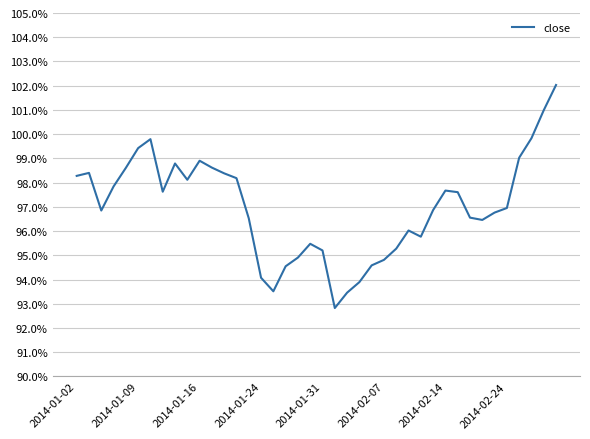

What is the minimum value shown in the chart?

92.8